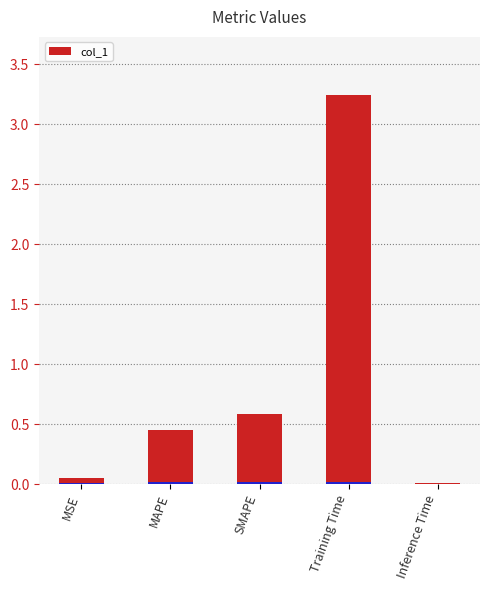

What is the change in value from SMAPE to Inference Time?

-0.6